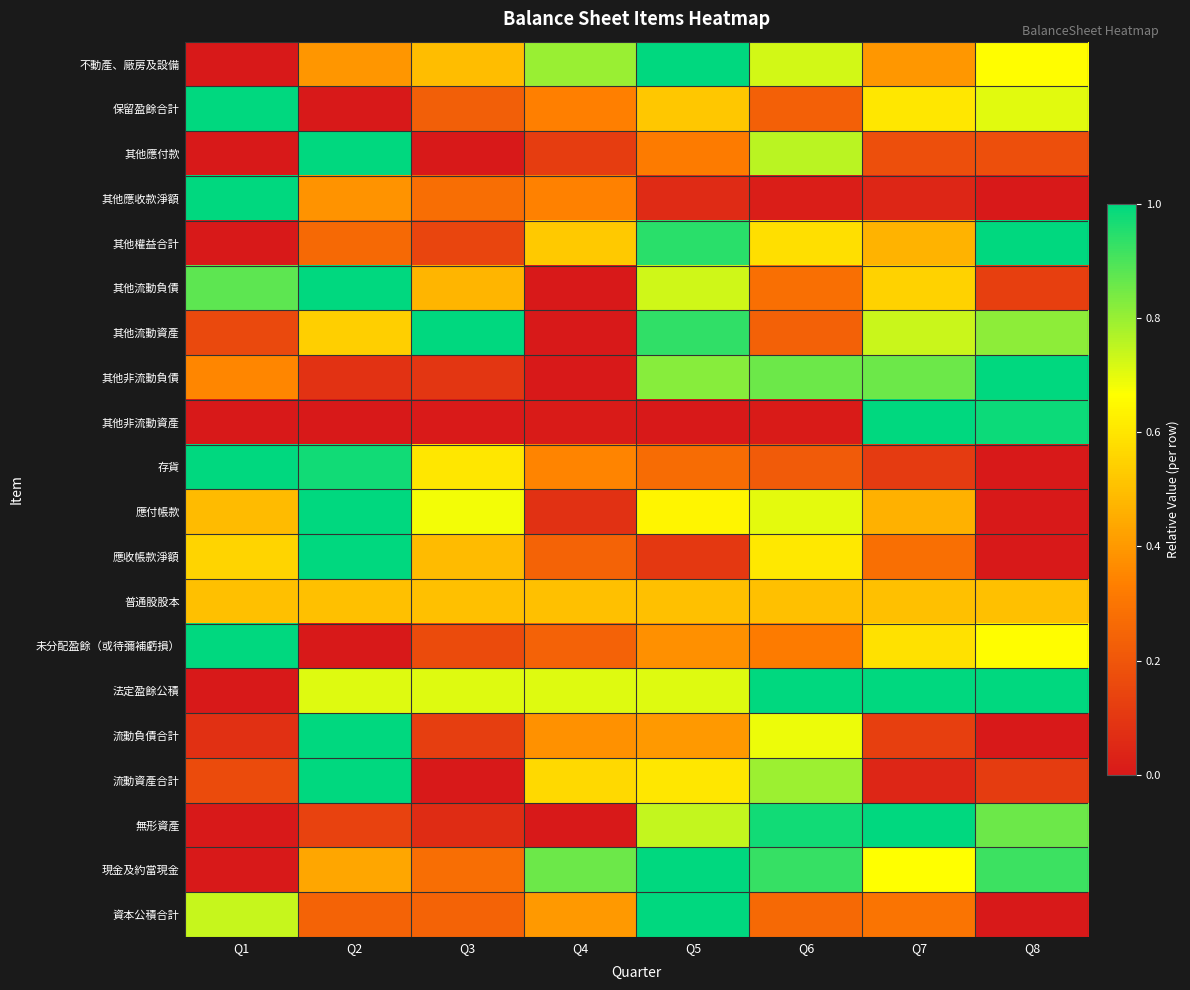

At which category is the sum across all series the highest?

Q5